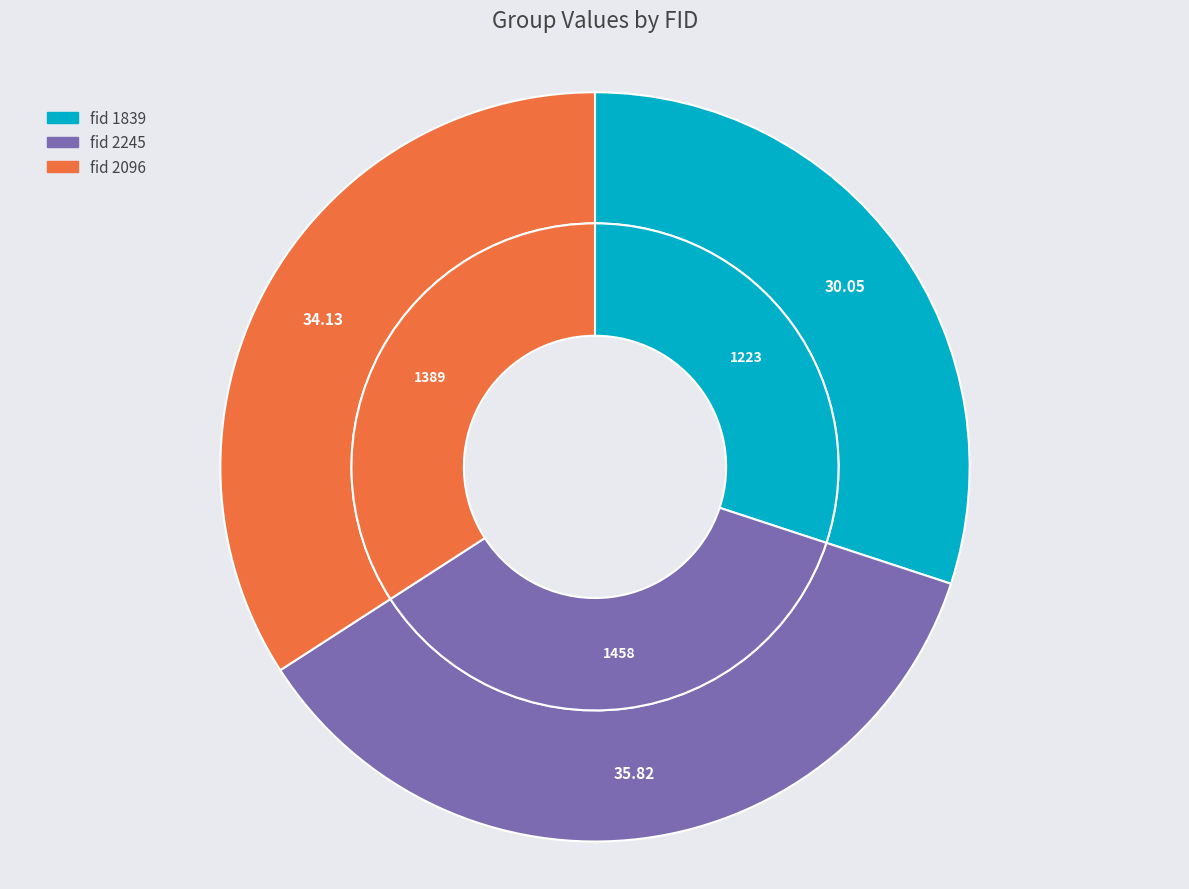

Rank the categories by value from lowest to highest.

1839, 2096, 2245